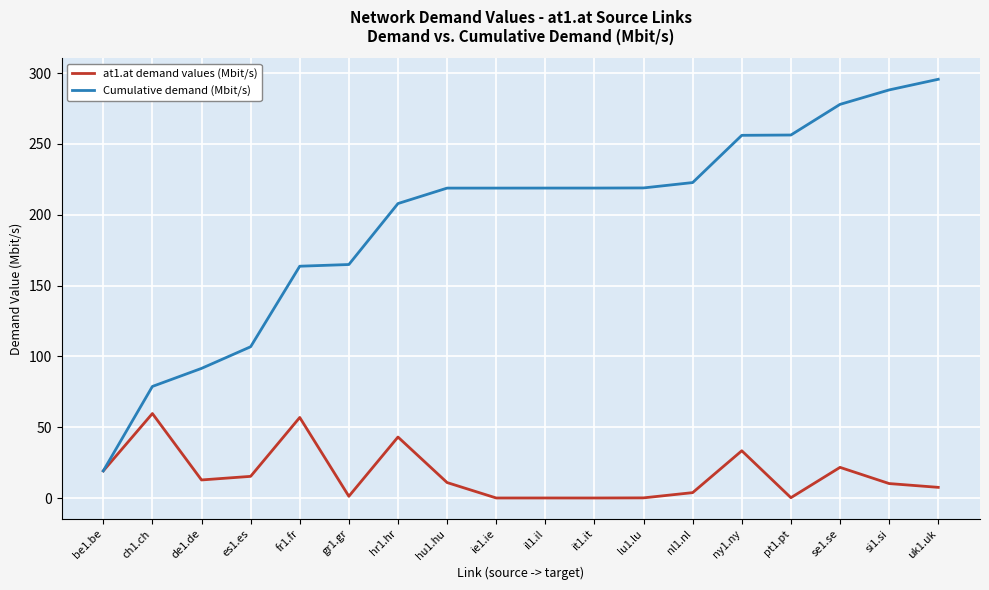

At how many categories does at least one series exceed 294?

1